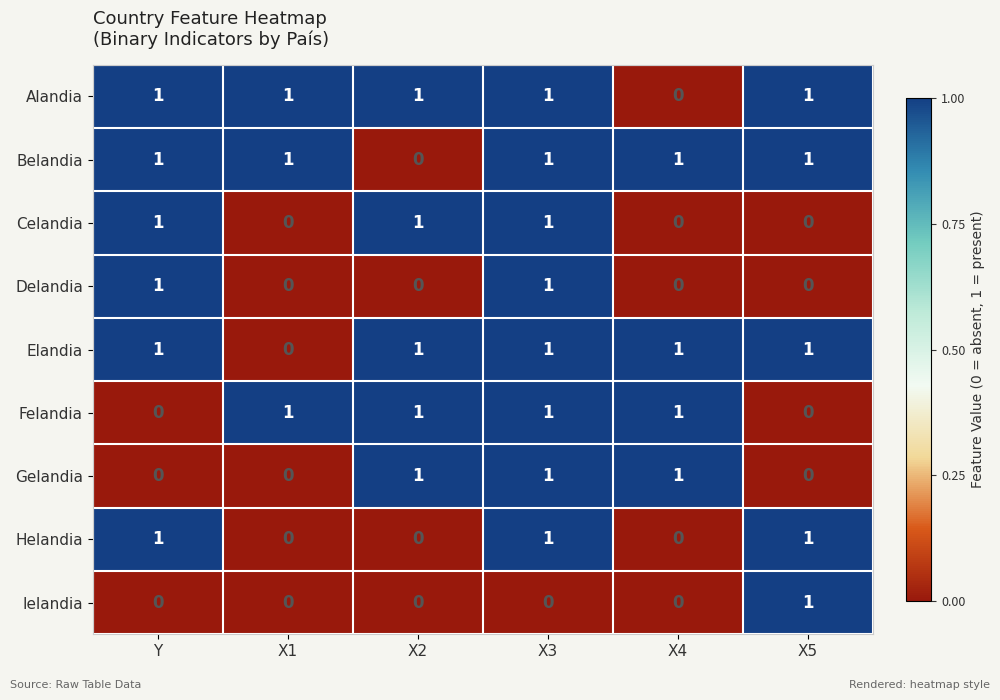

How many Helandia values are between 0 and 1?

6